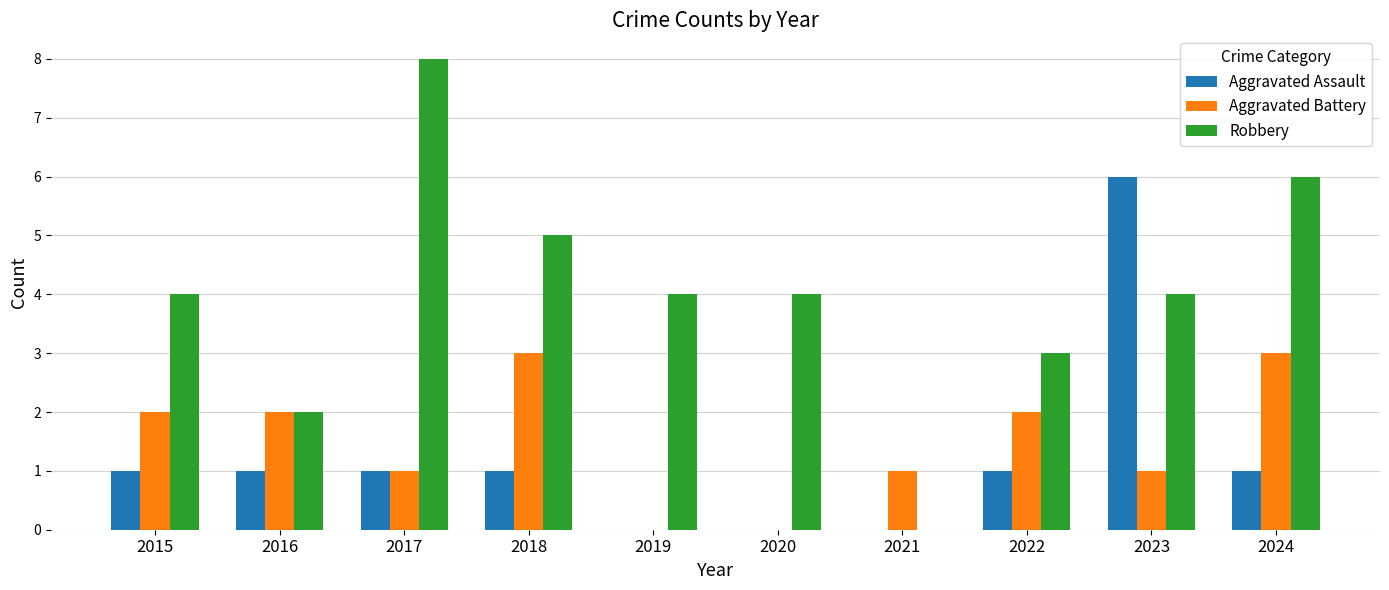

The value of Aggravated Battery at 2022 is 2. True or false?

True